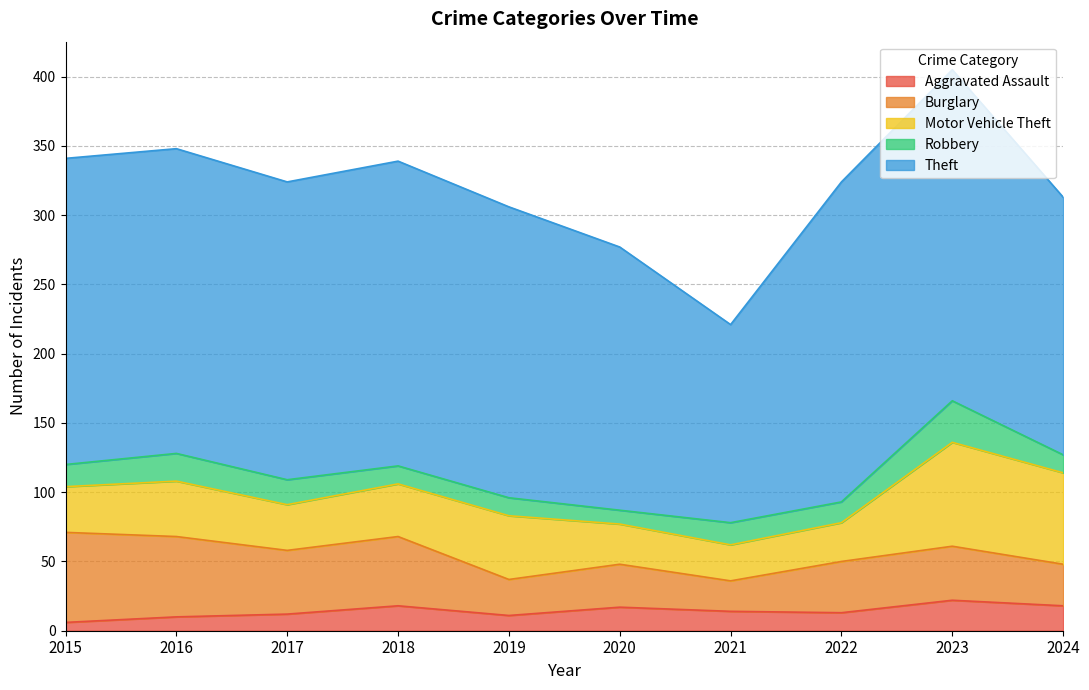

At which label does Aggravated Assault reach its minimum?

2015